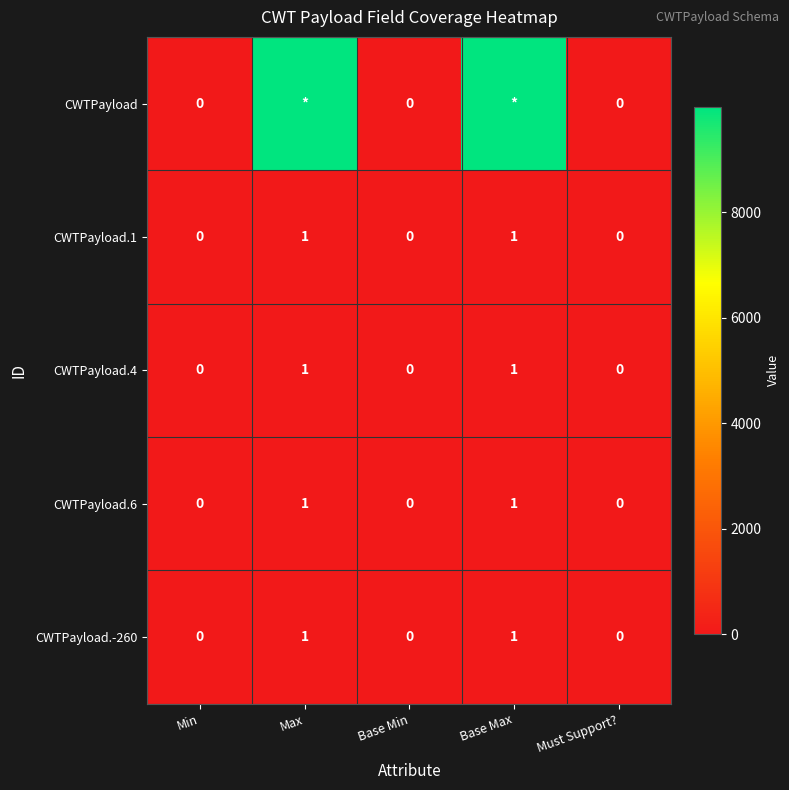

The value of CWTPayload.1 at Min is 0. True or false?

True